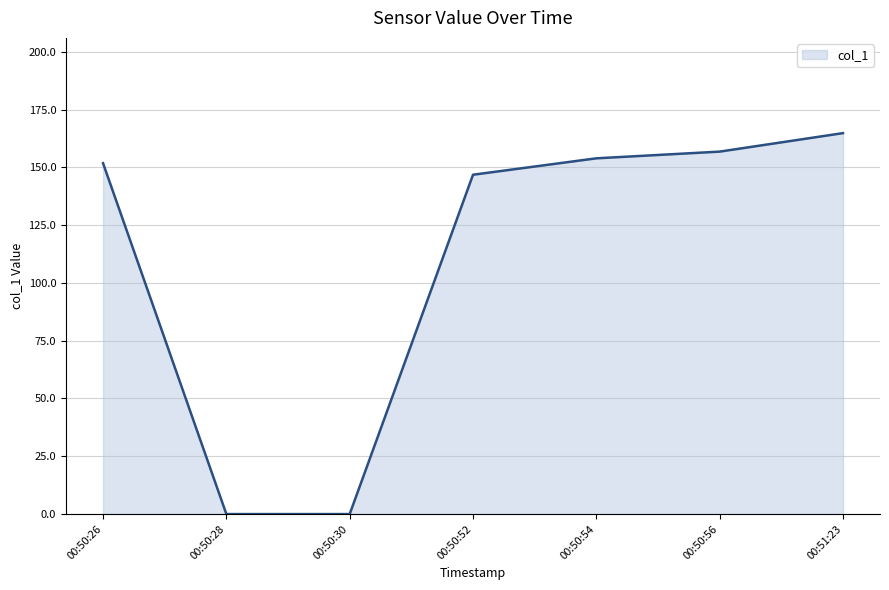

Reading left to right, list all the values displayed in this chart.

151.8	0.0	0.0	146.8	153.9	156.8	164.8